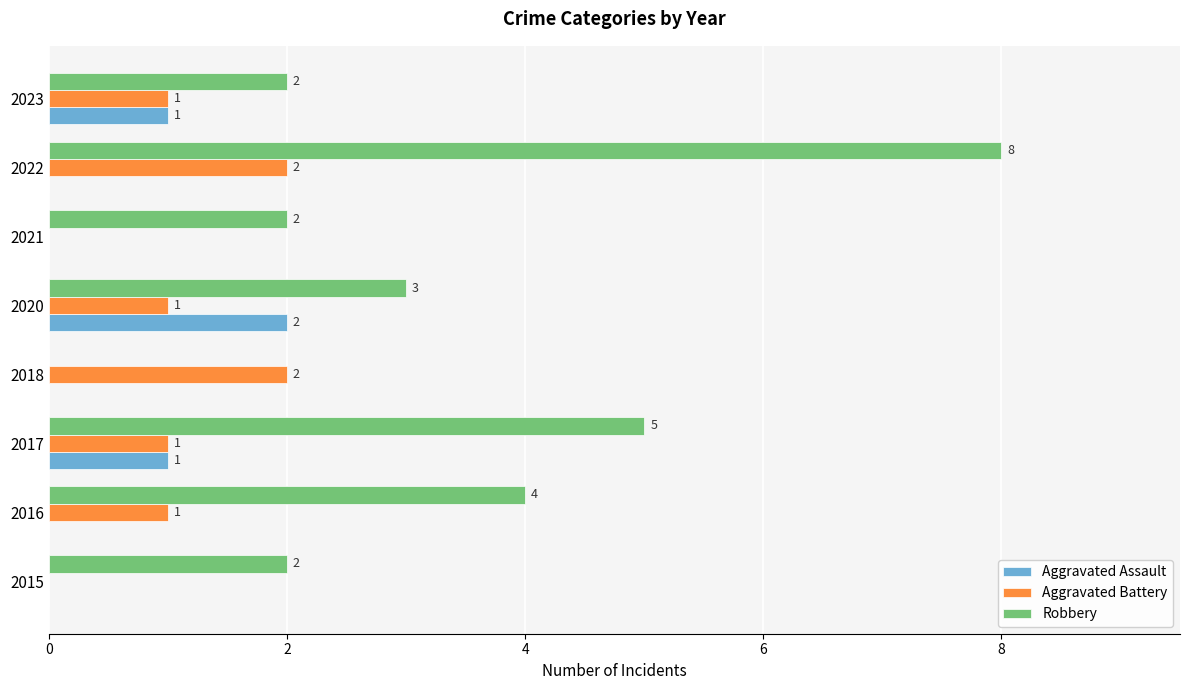

How many positive values does the Aggravated Assault series have?

3